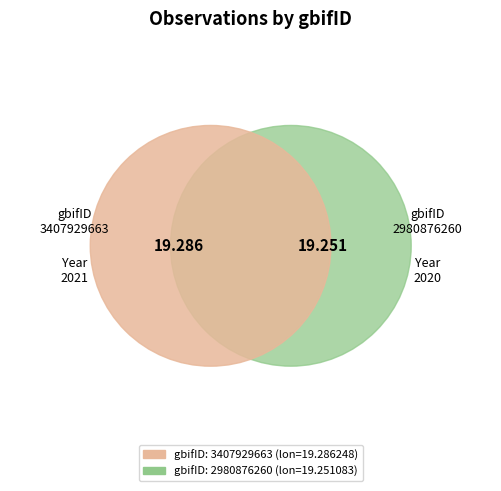

What percentage do 3407929663 and 2980876260 together represent?

100.0%